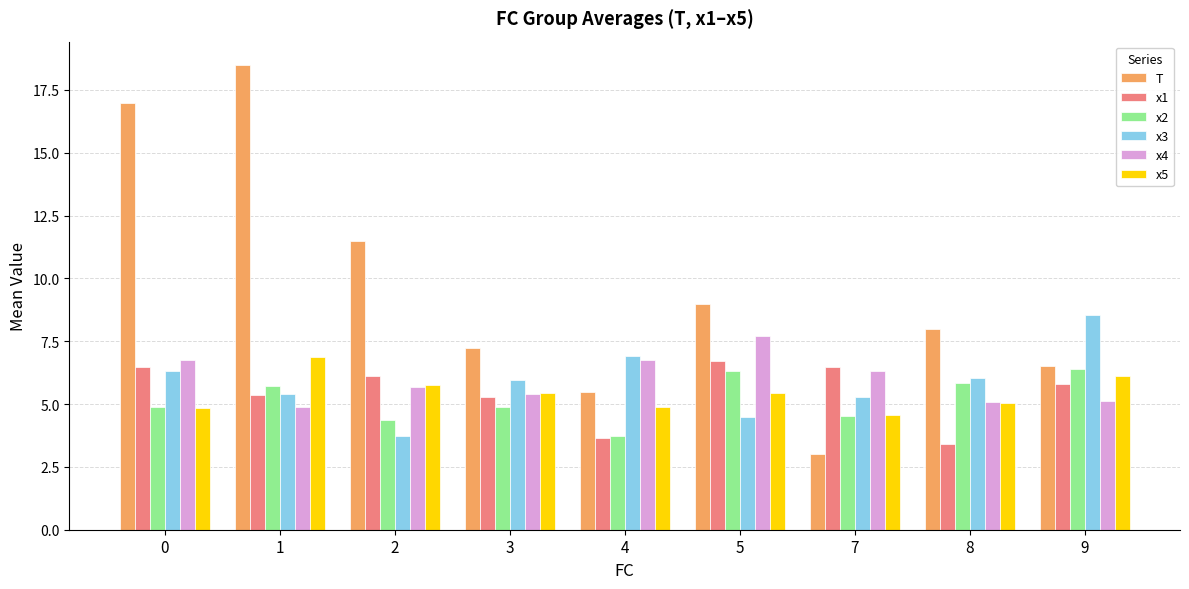

What are all the series names shown in the legend?

T, x1, x2, x3, x4, x5